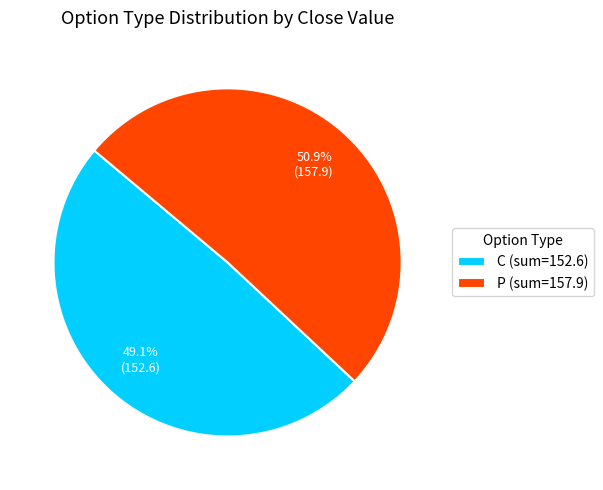

Combined, do C and P account for over 50%?

Yes